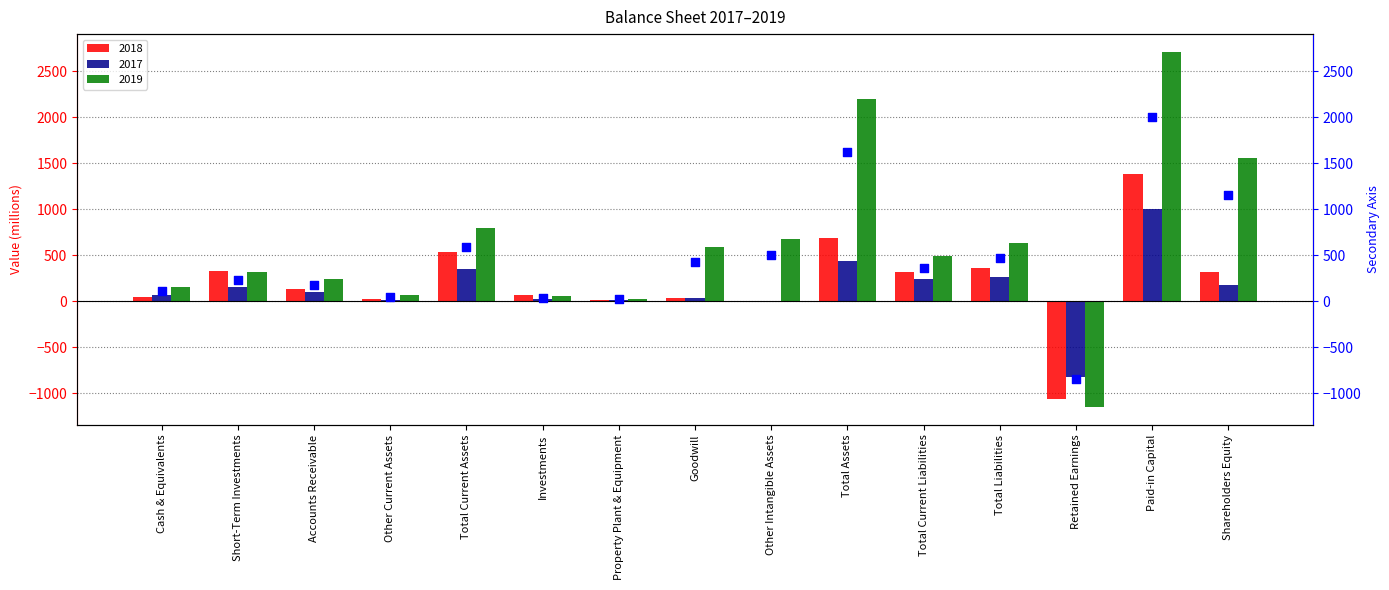

What is the change in value from Cash & Equivalents to Total Current Assets?

+472.2